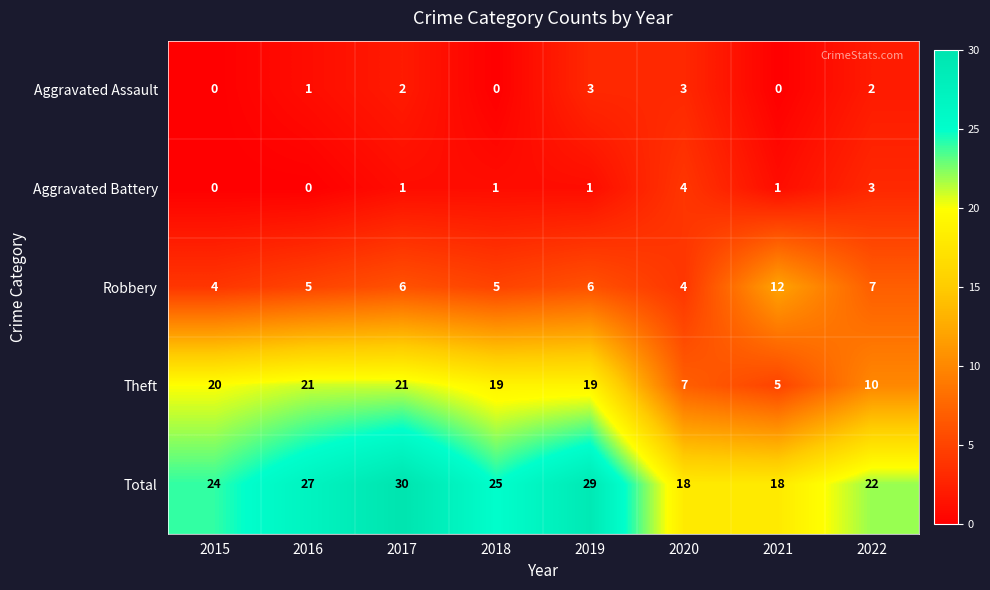

What is the sum of the Aggravated Assault values at 2017 and 2020?

5